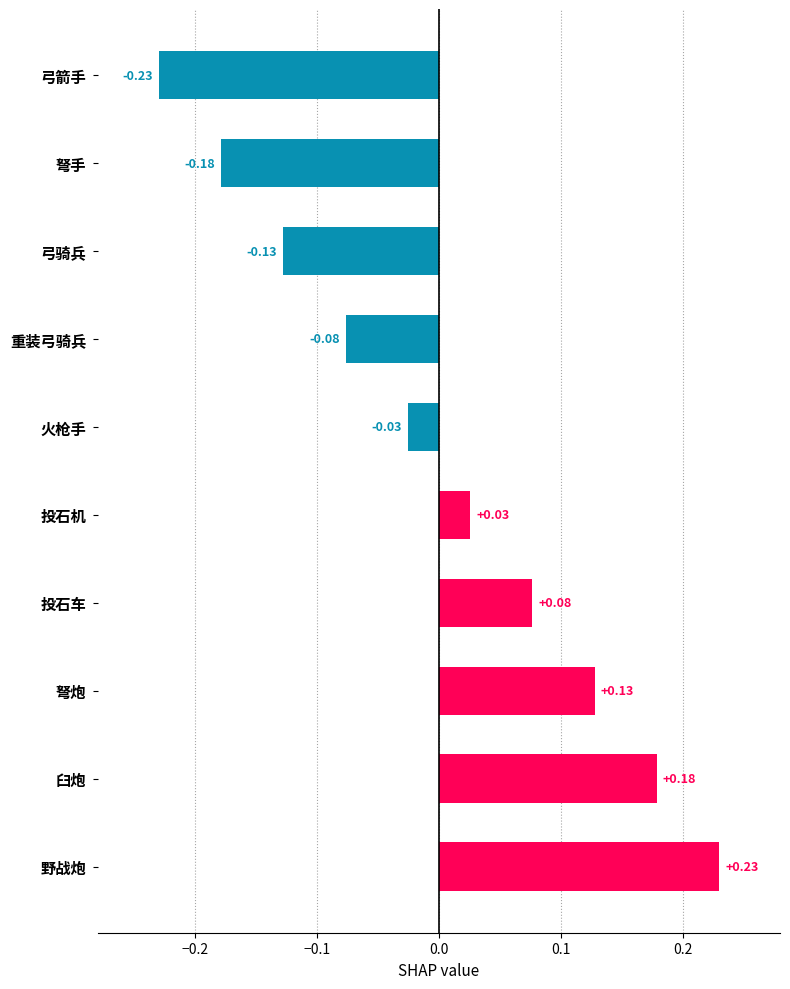

What is the difference between the second highest and minimum values?

0.4